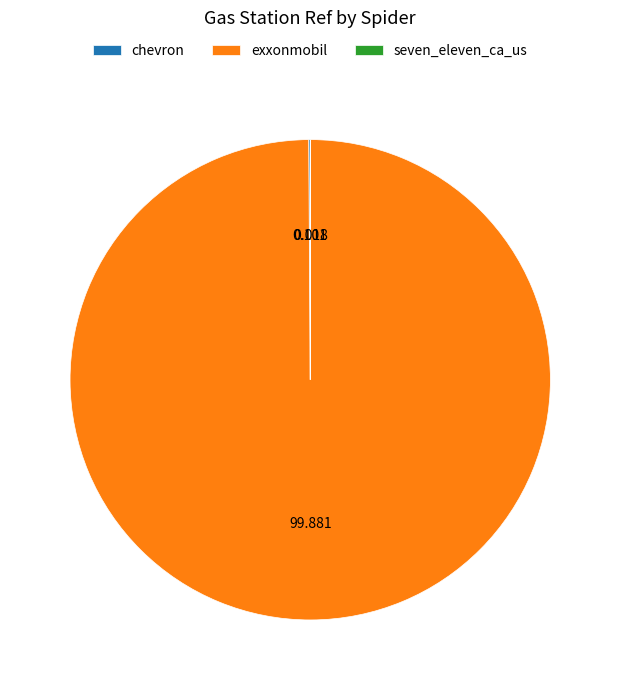

Is there any slice that represents more than half of the pie?

Yes